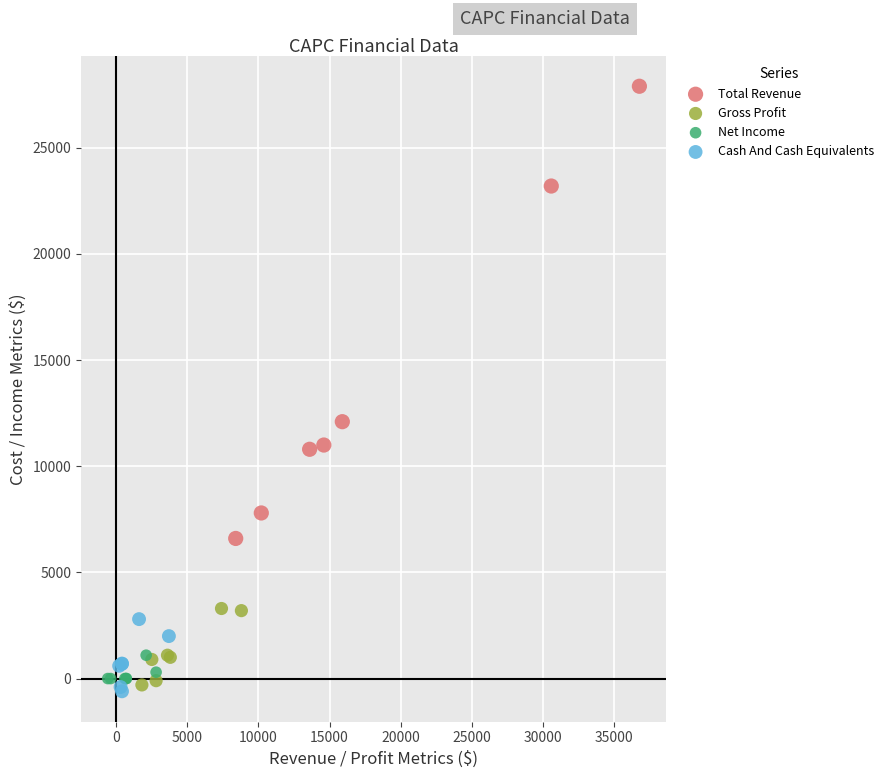

Which series reaches the maximum Y coordinate?

Total Revenue